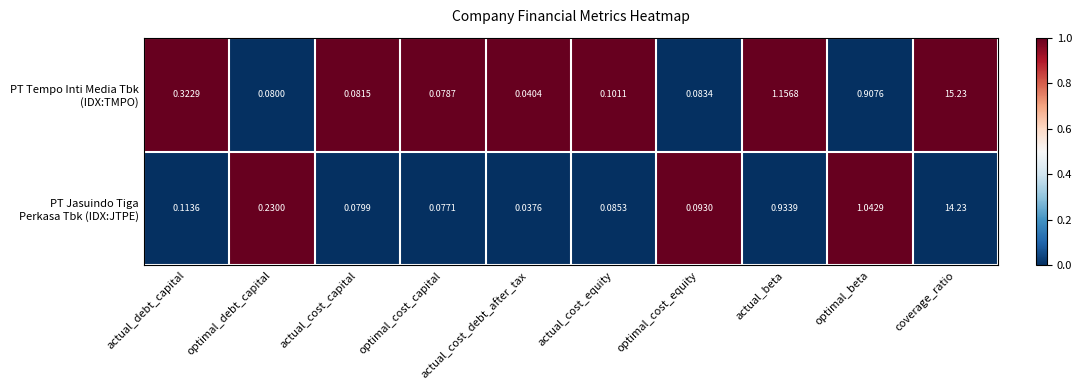

At which category does the chart reach its peak across all series?

coverage_ratio